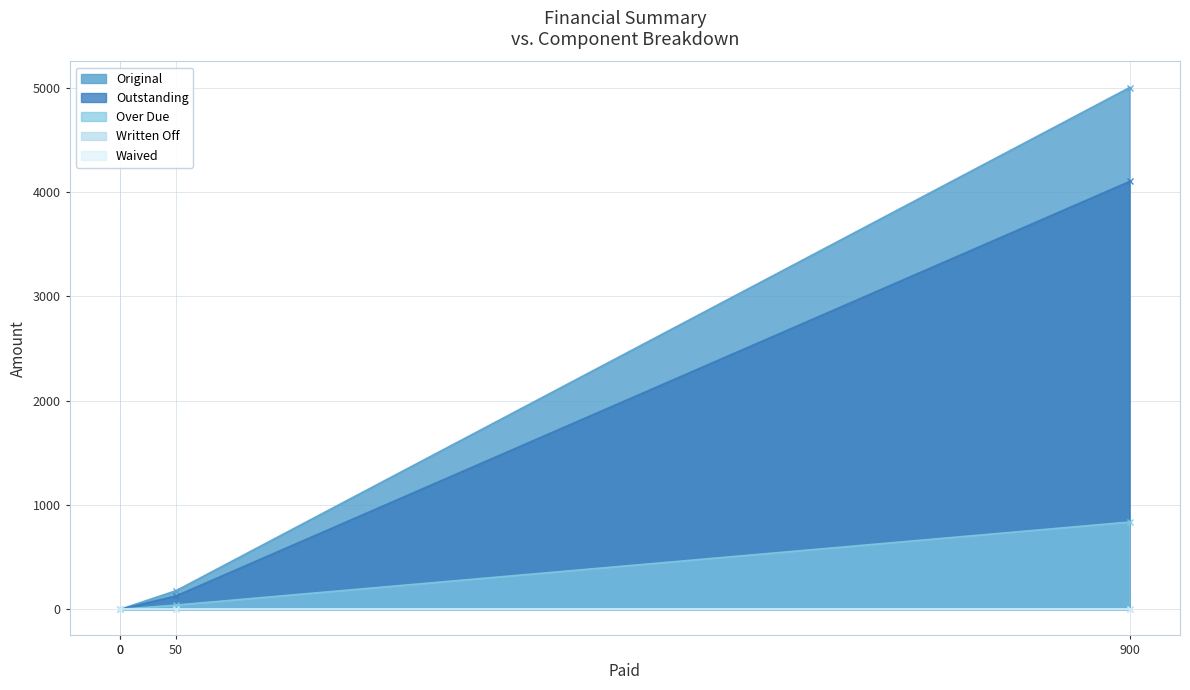

Which label corresponds to the largest value in the chart?

900